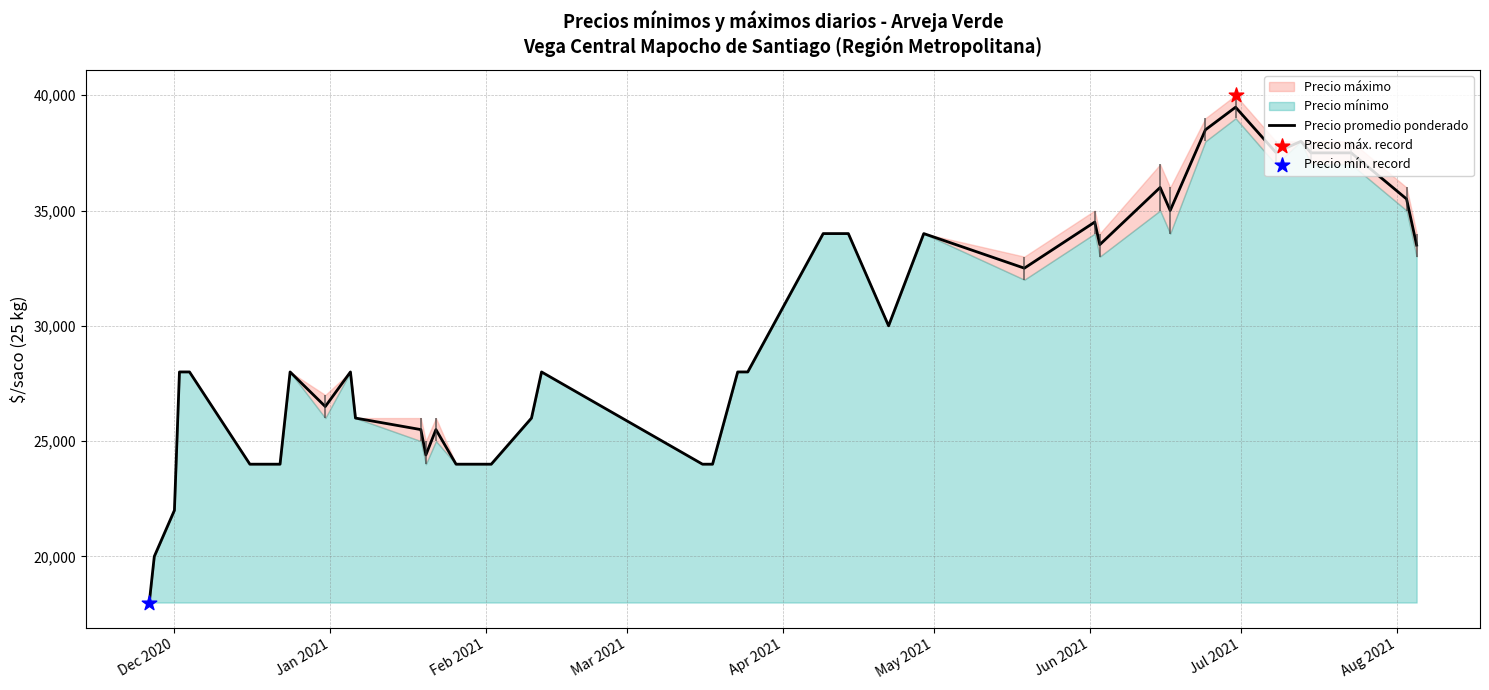

What is the maximum value for Precio promedio ponderado?

39480